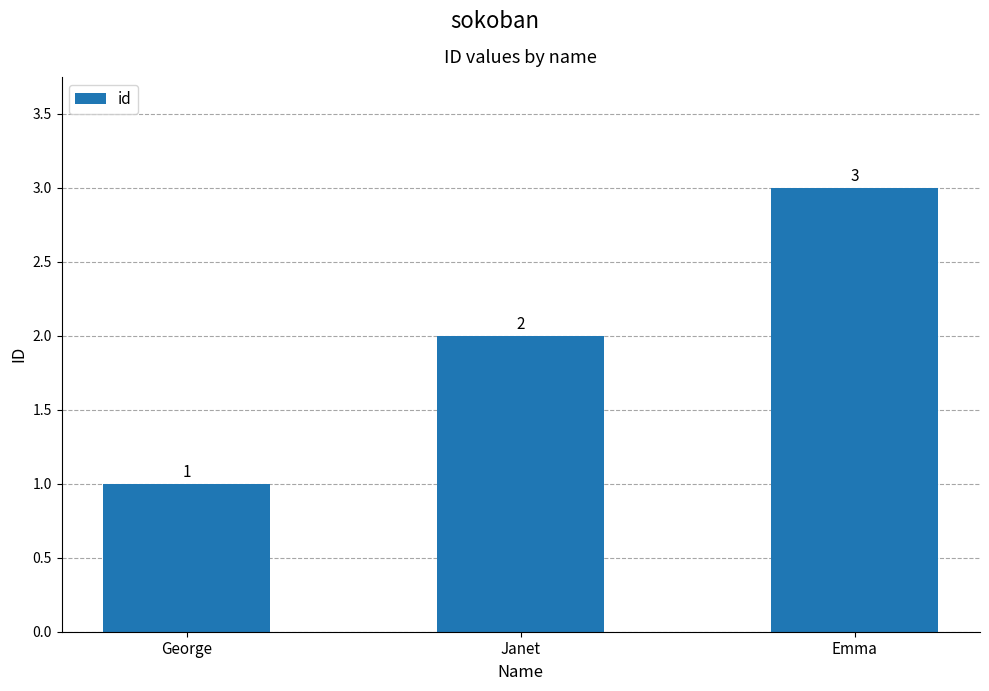

Approximately how many times larger is the value at Emma compared to George?

3.0